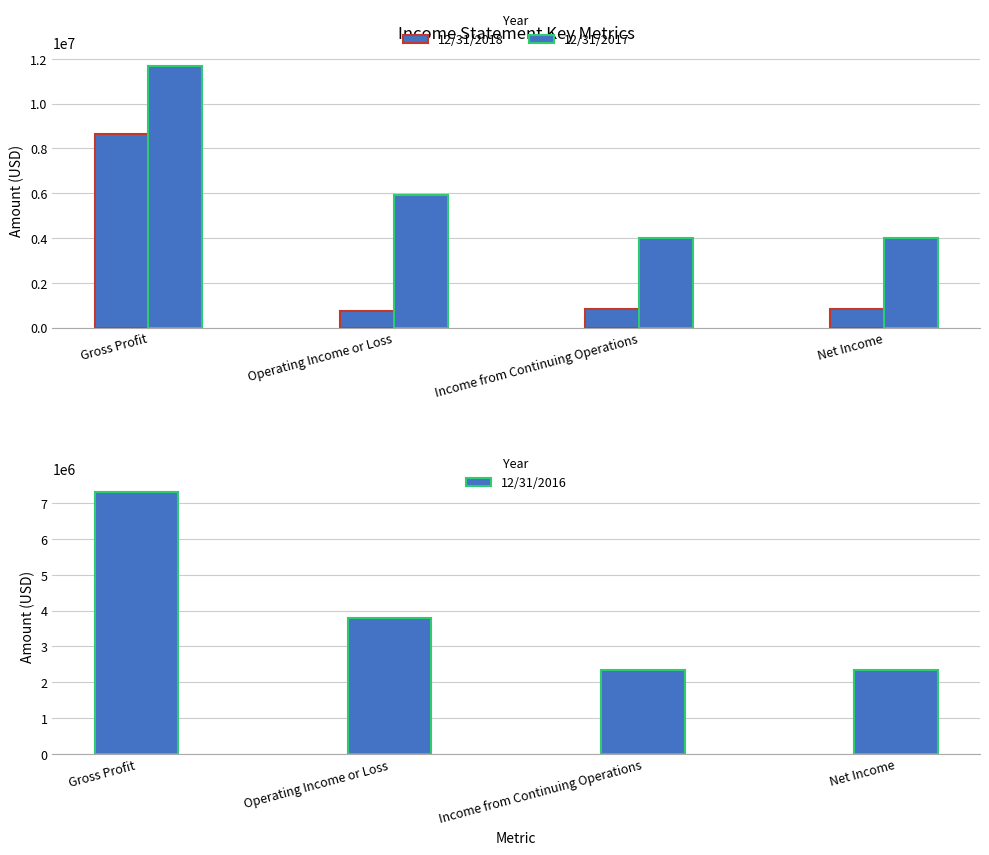

At which category does the chart reach its peak across all series?

Gross Profit